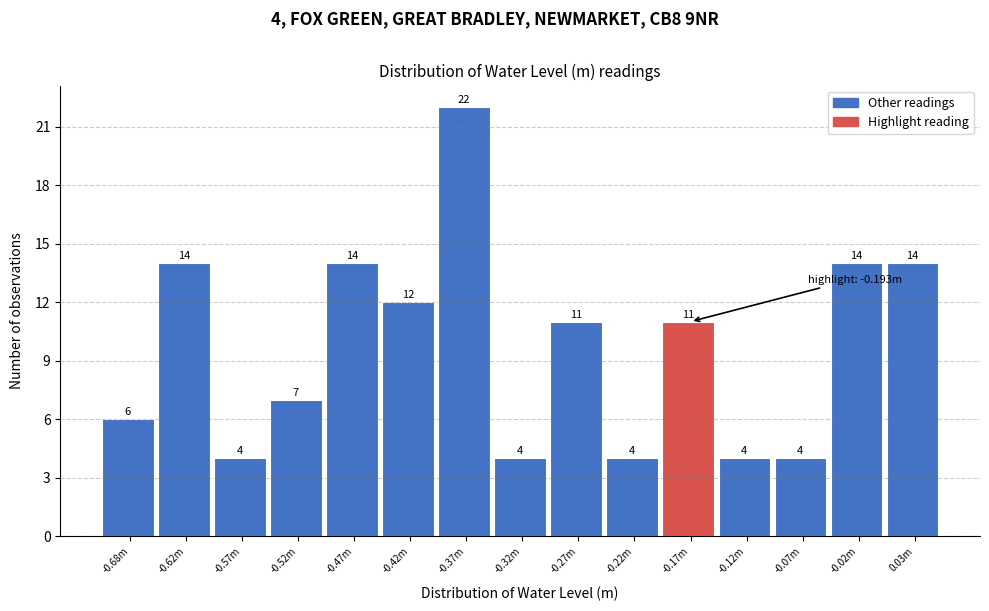

Reading left to right, what are all the values shown in this chart?

6	14	4	7	14	12	22	4	11	4	11	4	4	14	14